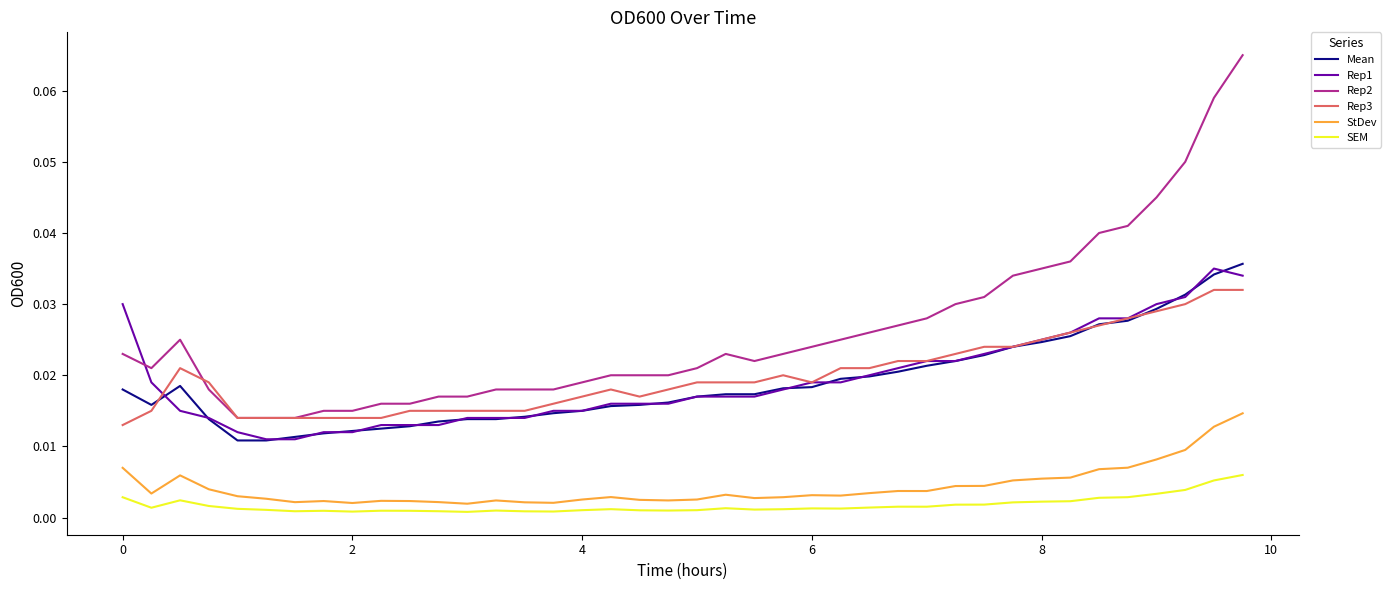

How many intersections are there between Rep1 and Rep2?

1